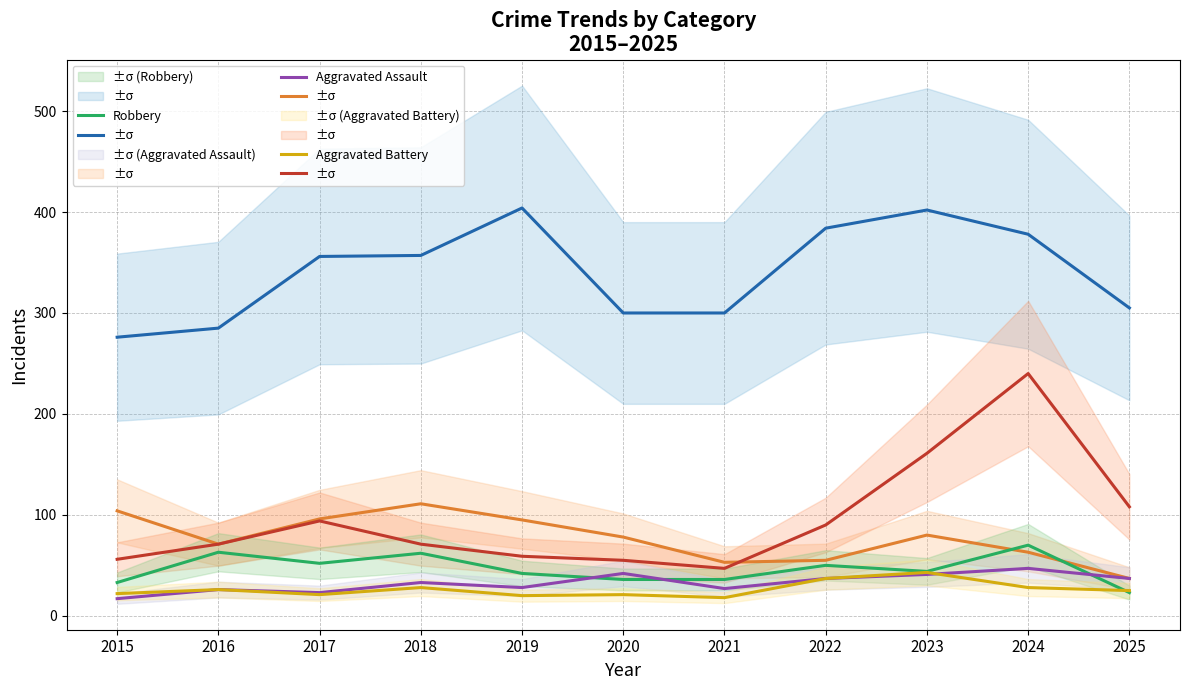

Between 2019 and 2015, which is larger?

2019